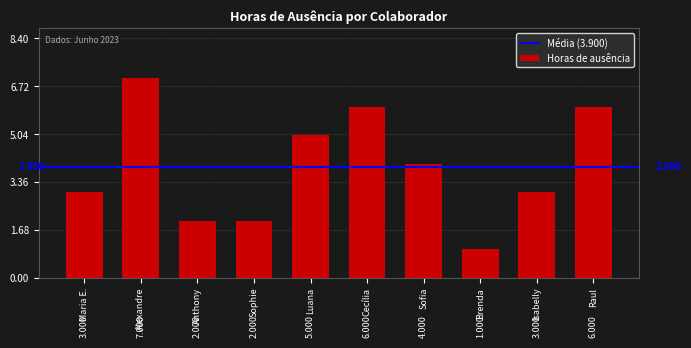

Which has a higher value, Alexandre or Brenda?

Alexandre